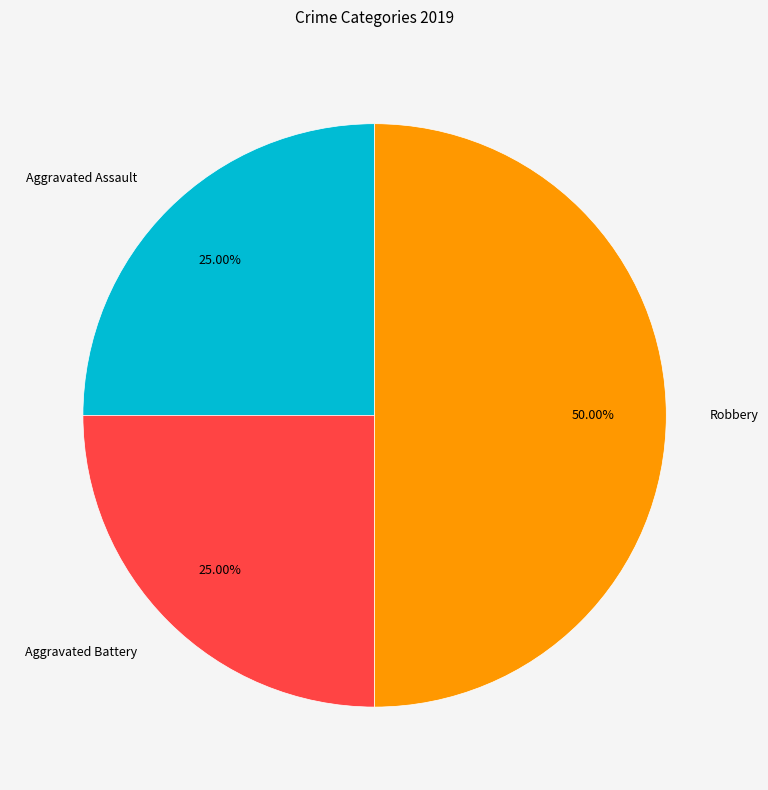

Count the number of slices in the pie.

3